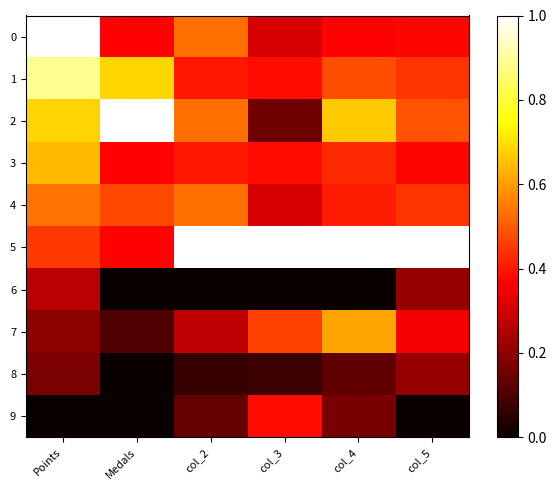

At which category is the sum across all series the highest?

Points